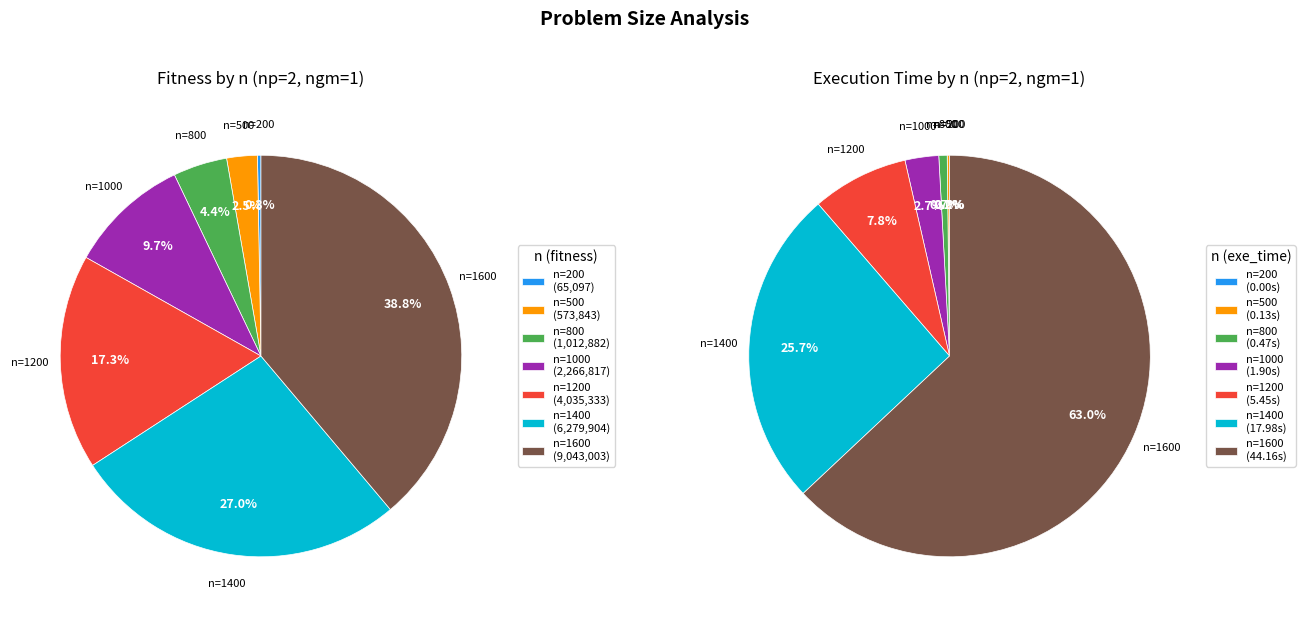

Combined, do n=500 and n=200 account for over 50%?

No